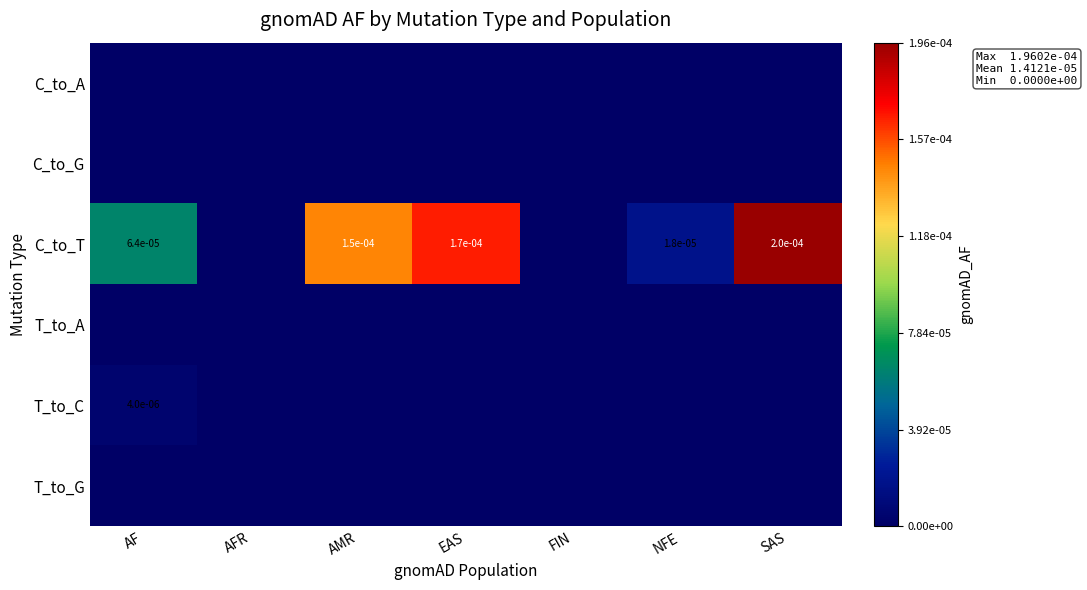

Is it true that C_to_T equals 0.0 at AMR?

True